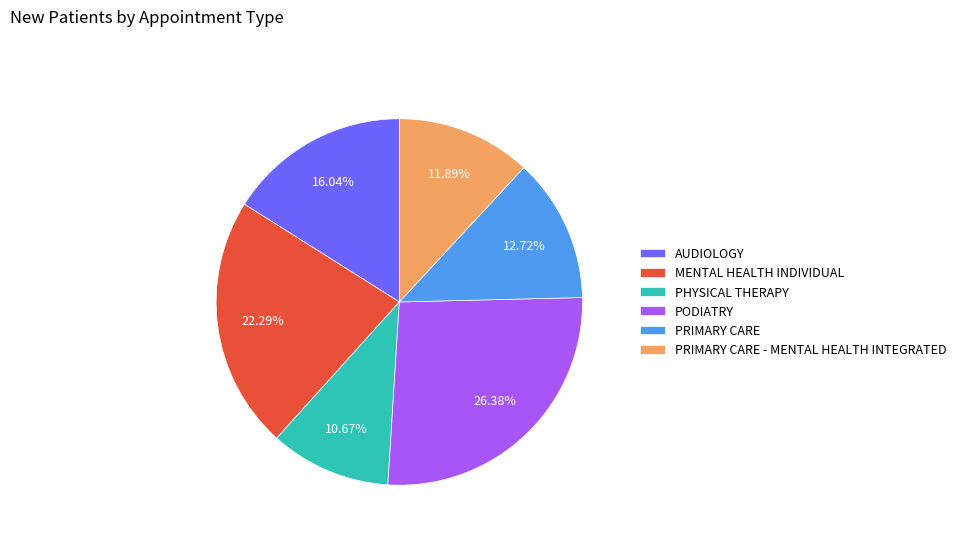

How many slices are in this pie chart?

6